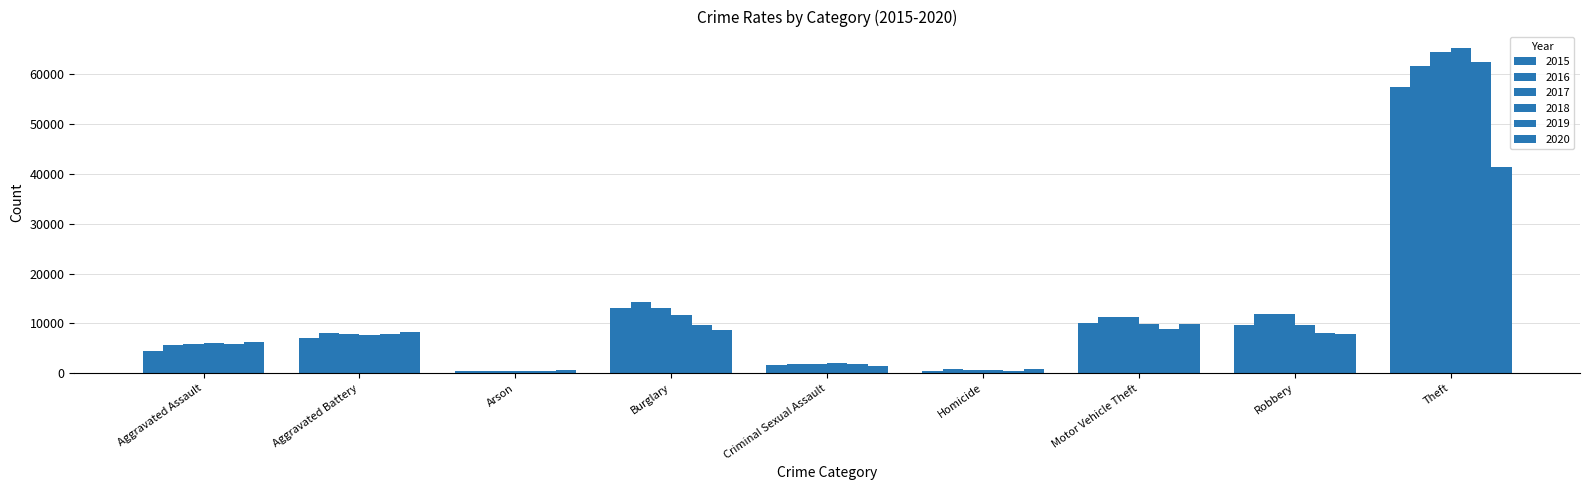

Are the bars horizontal?

No